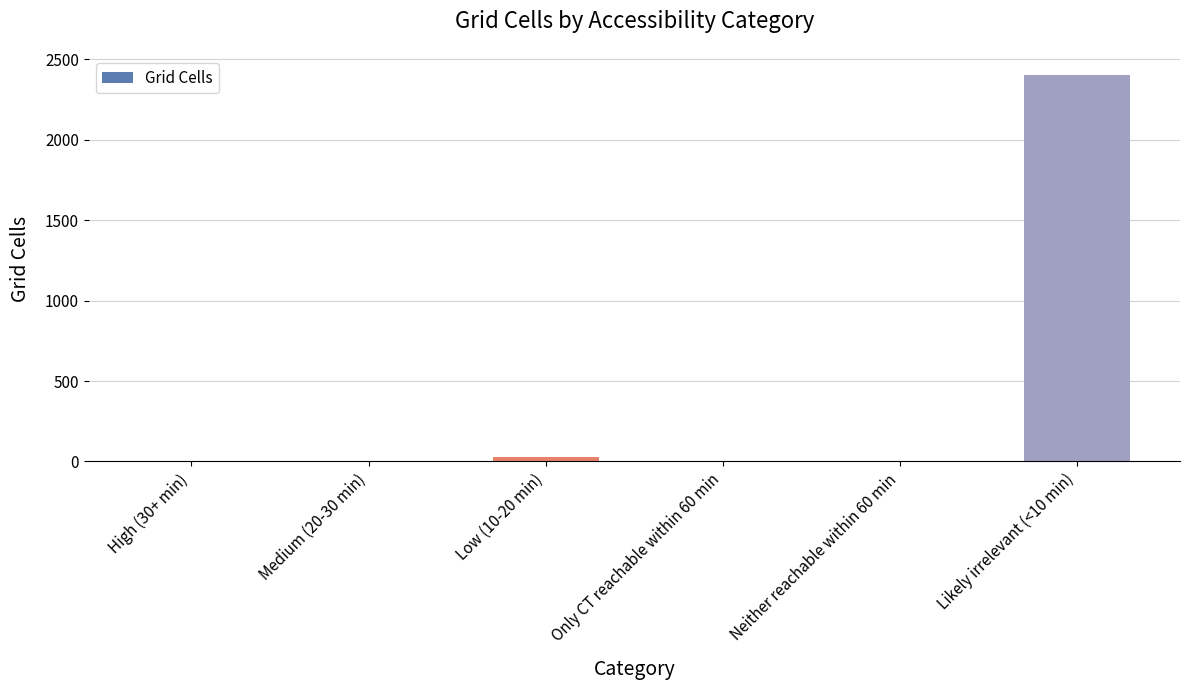

Are the bars grouped side by side (vs. stacked)?

No